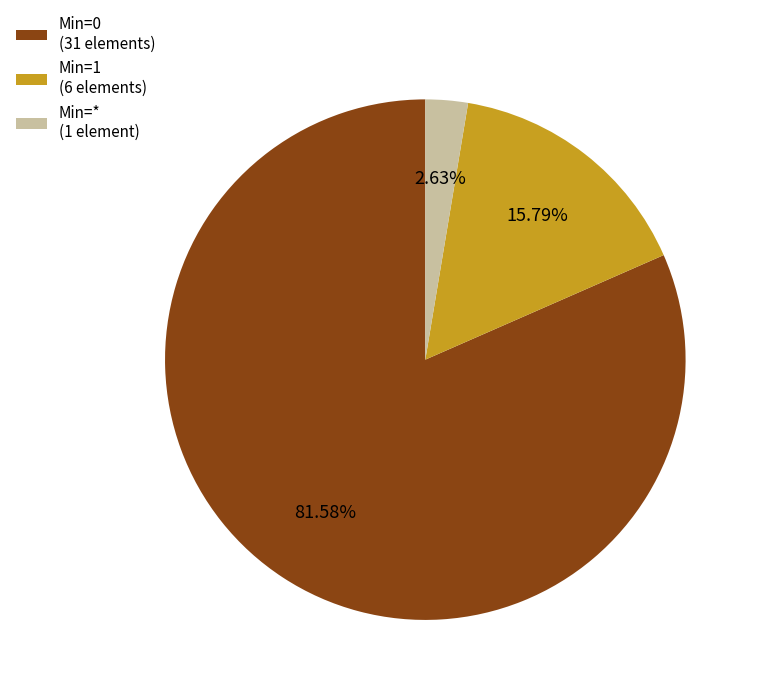

To the nearest percent, what is the difference between the largest and smallest slice percentages?

79%